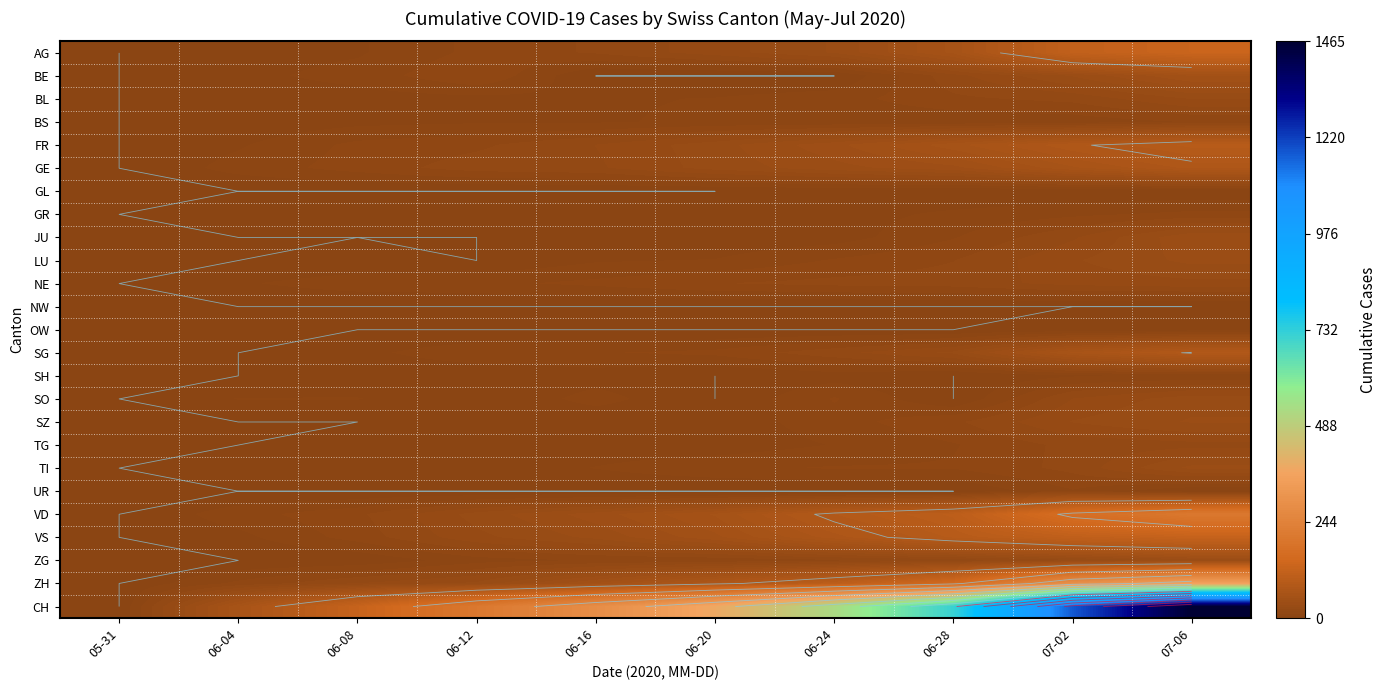

The SG series shows 64 at 07-02. True or false?

True